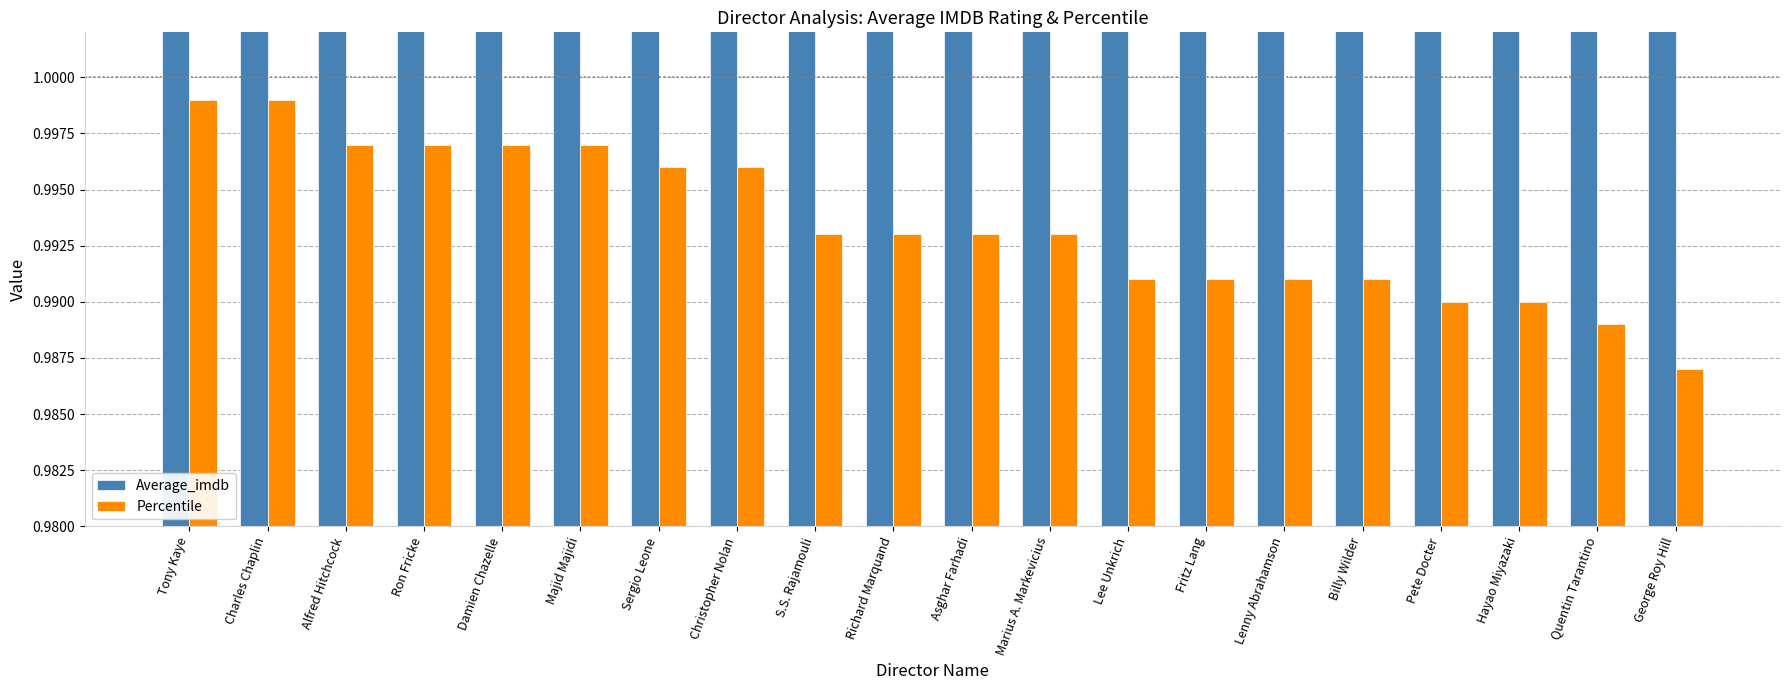

Rank the series by their average value, from highest to lowest.

Average_imdb, Percentile